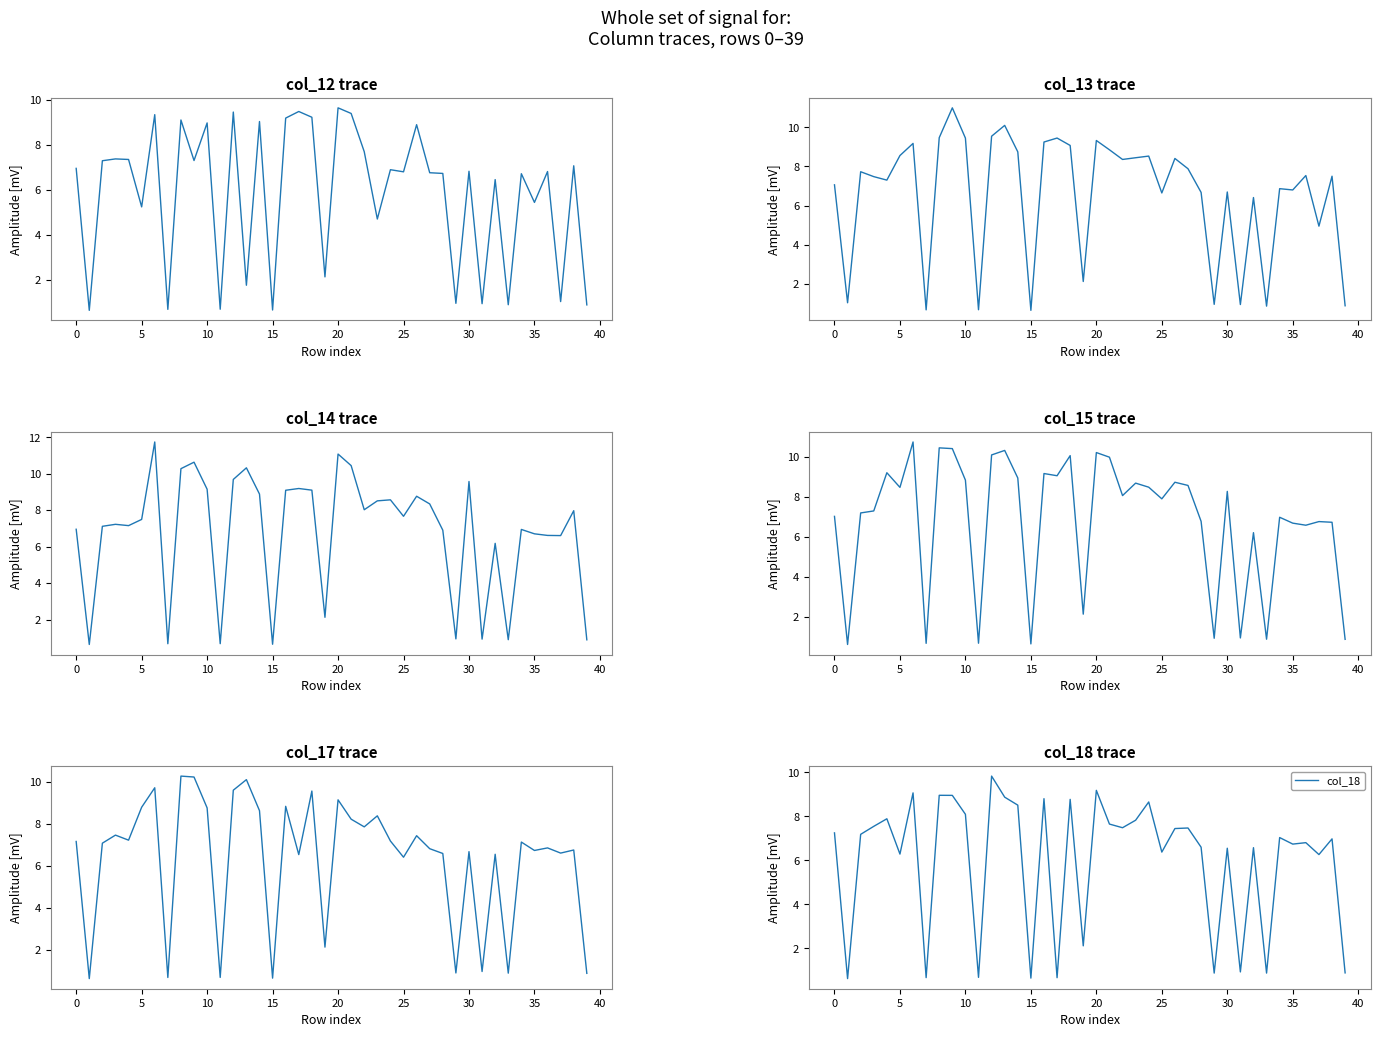

Which series ends up on top after the final intersection of col_17 and col_13?

col_13